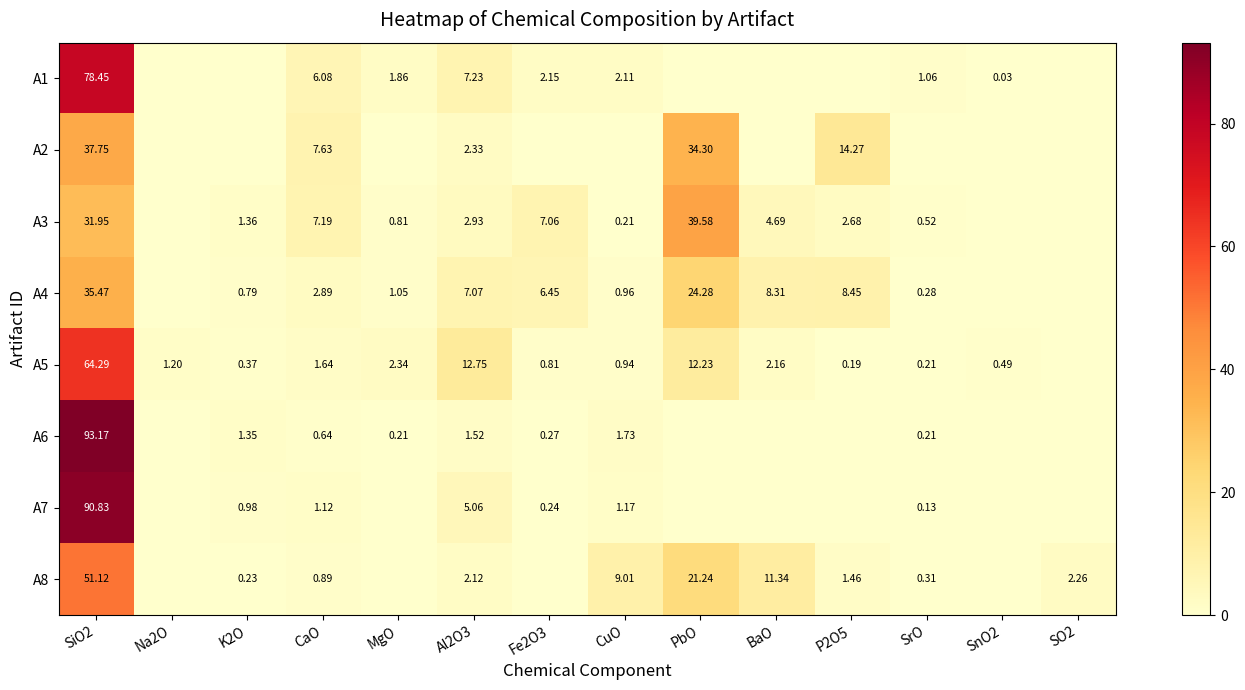

Is the value of A2 at CaO greater than the value of A6 at SrO?

Yes